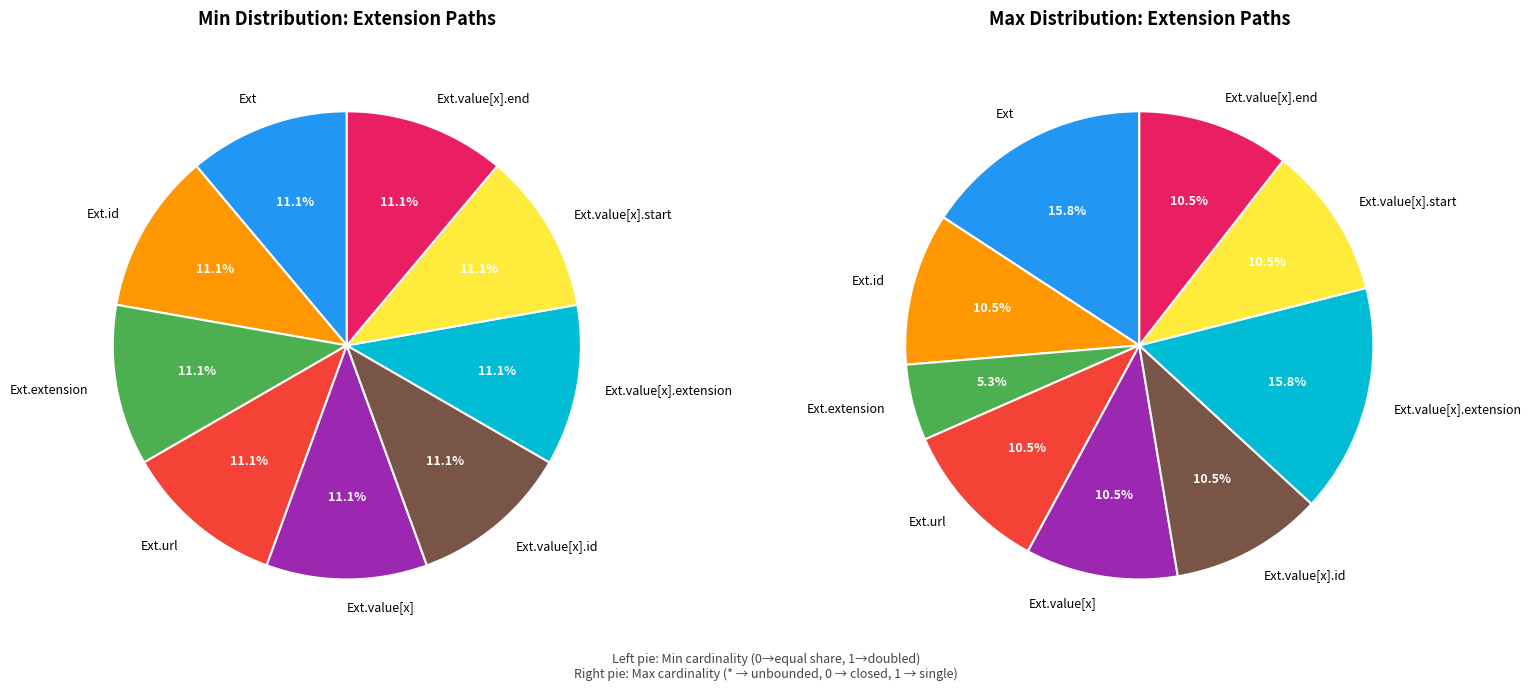

How many slices are in this pie chart?

9